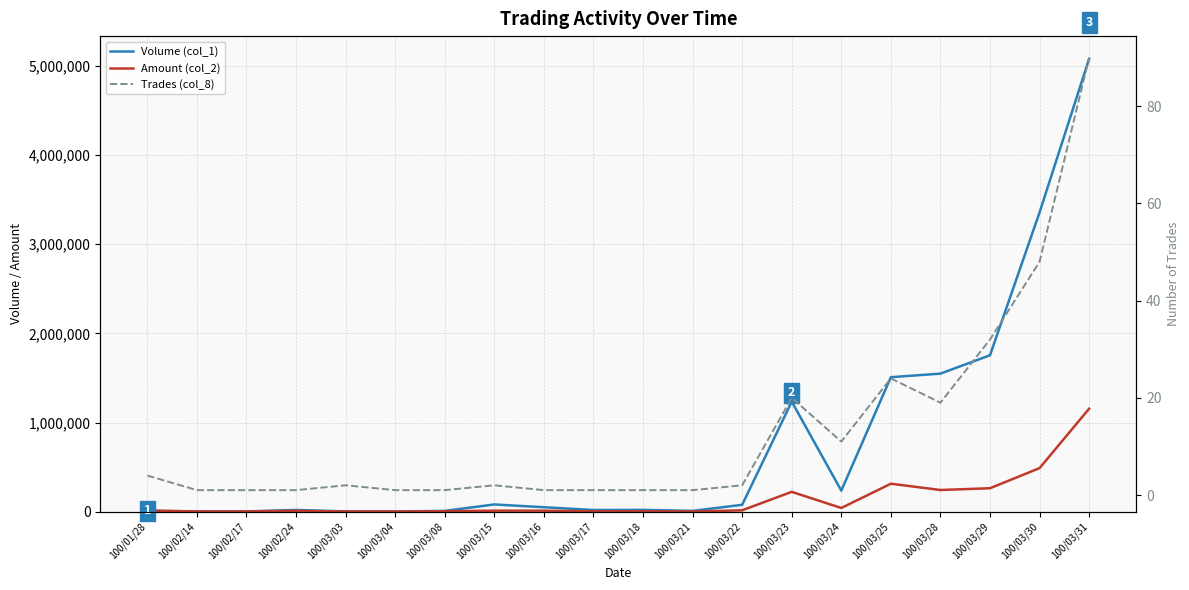

Which series has the largest total across all categories?

Volume (col_1)